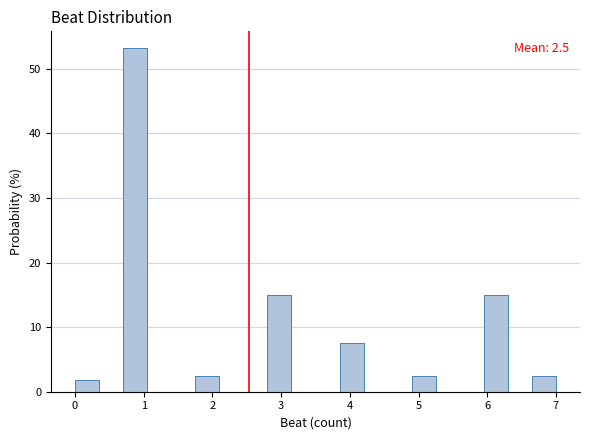

Around what value on the x-axis is the tallest bar? Give the approximate position of its centre, as read against the axis.

0.9